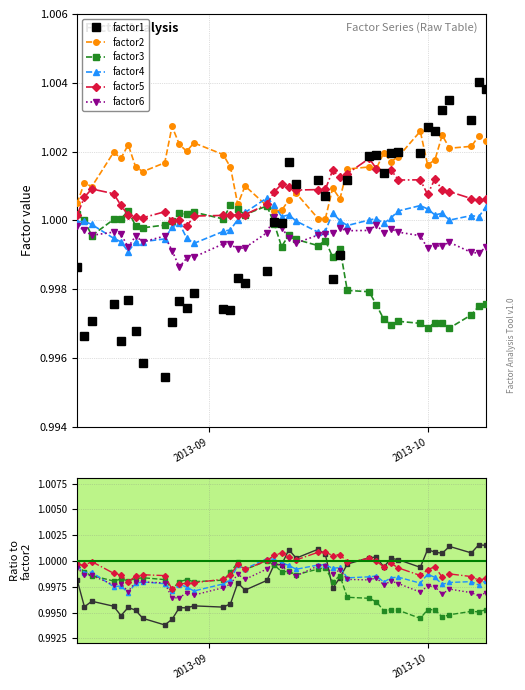

True or false: factor4 has more than 0 points higher than both neighbors.

True